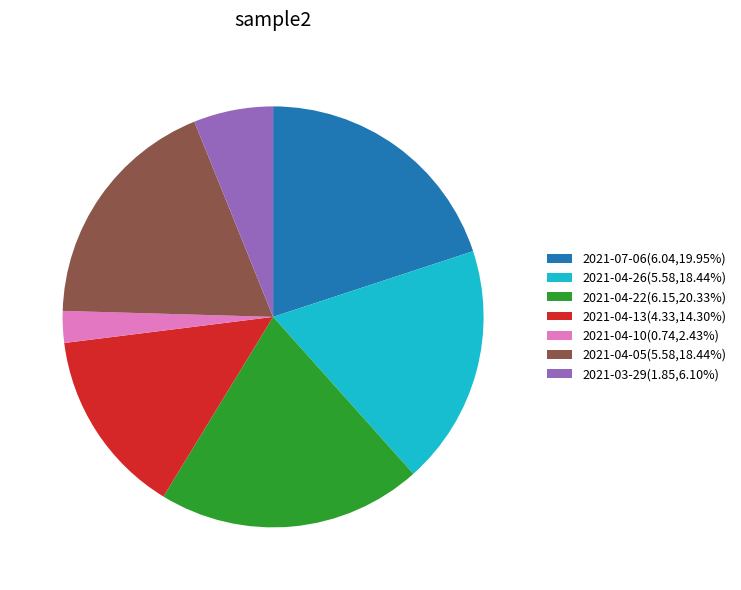

What is the smallest slice in the pie chart?

2021-04-10